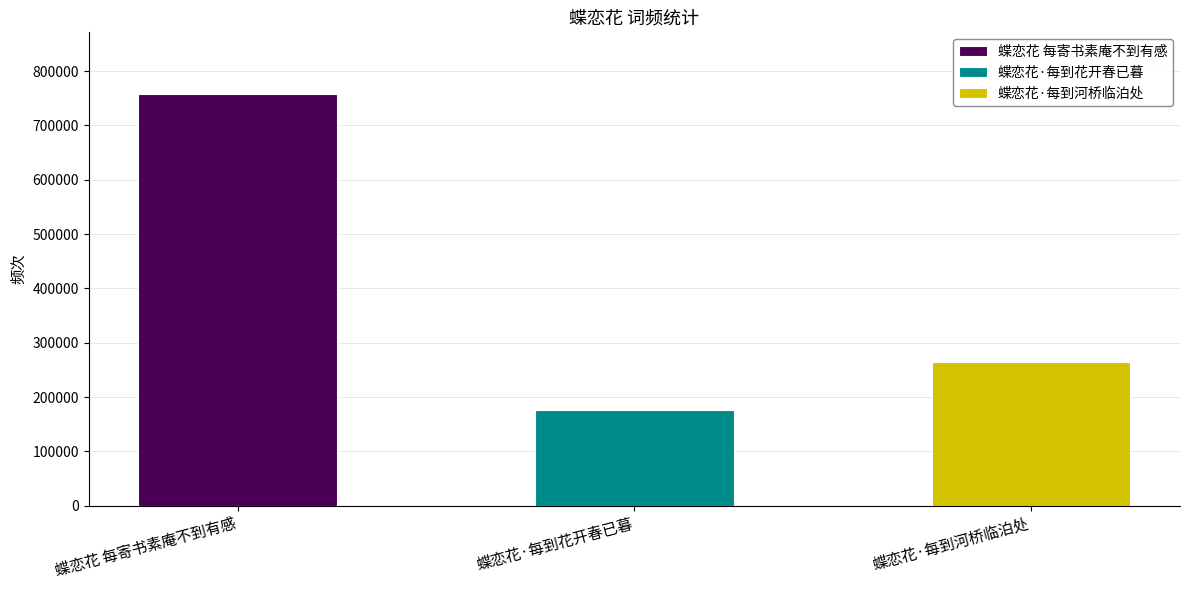

At which category does the chart reach its peak across all series?

蝶恋花 每寄书素庵不到有感